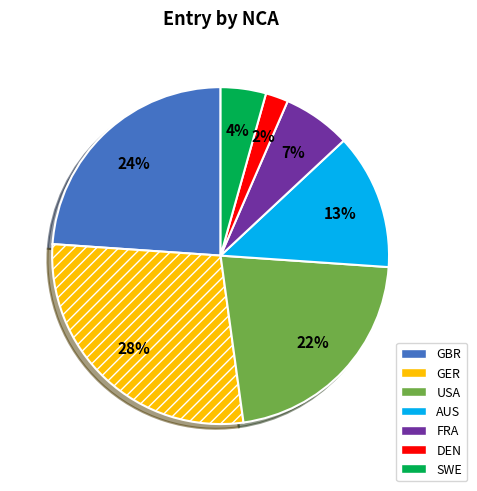

Count the number of slices in the pie.

7